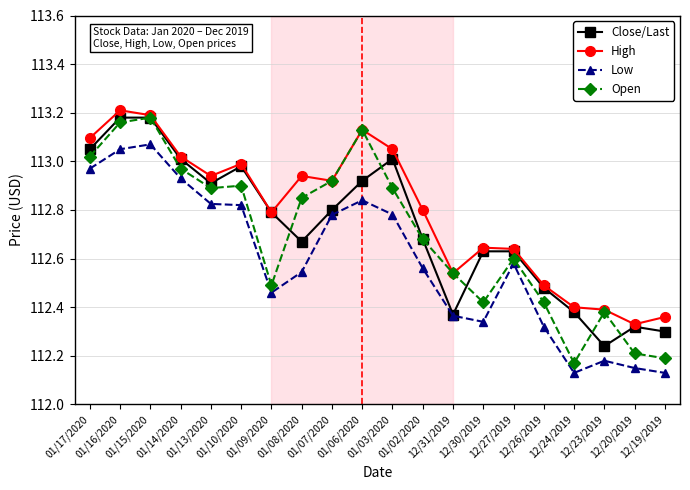

Which series has the widest spread of values?

Open